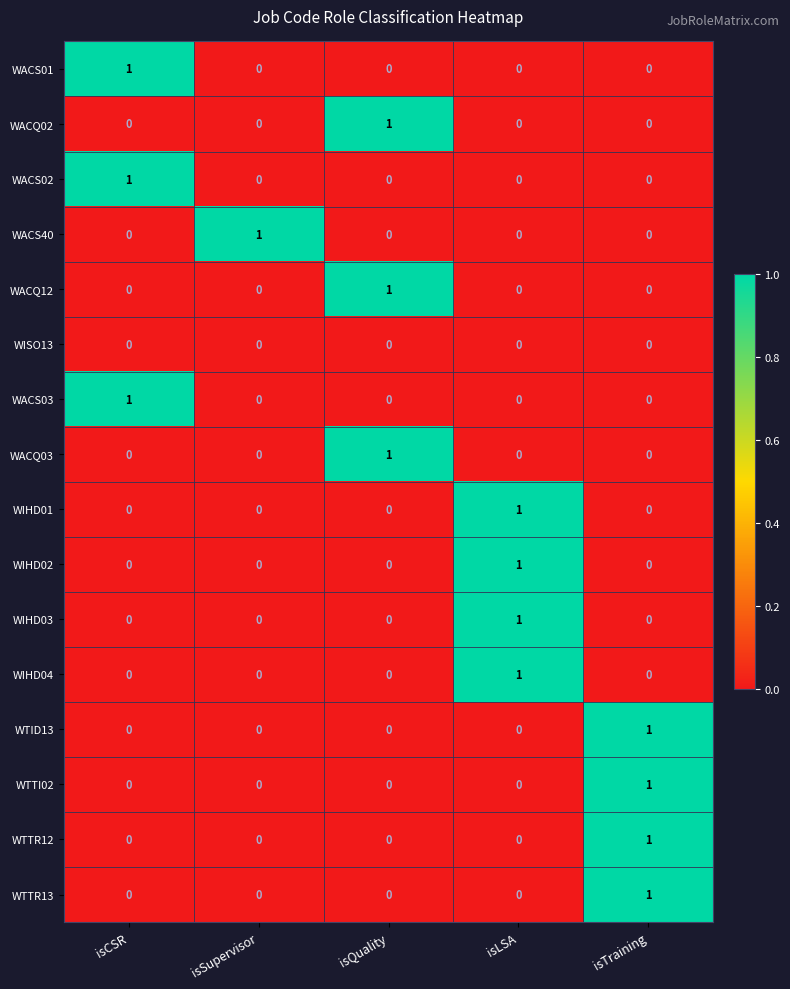

At how many categories does at least one series exceed 0?

5